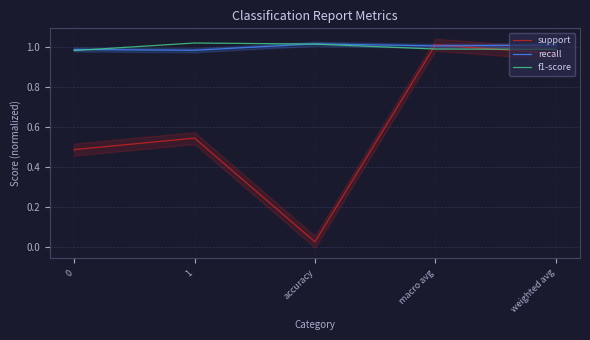

Read the f1-score value at 1.

1.0